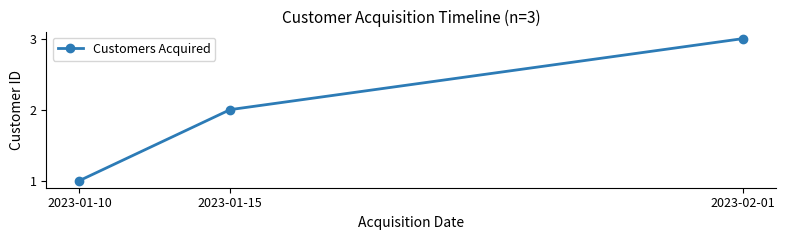

What is the average value?

2